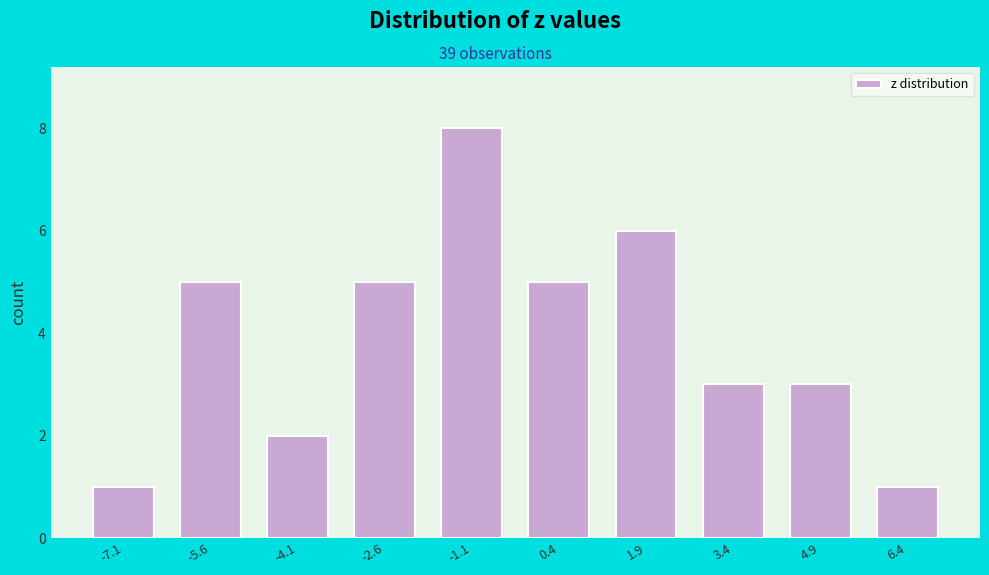

Reading right to left, extract all data points from this chart.

1	3	3	6	5	8	5	2	5	1